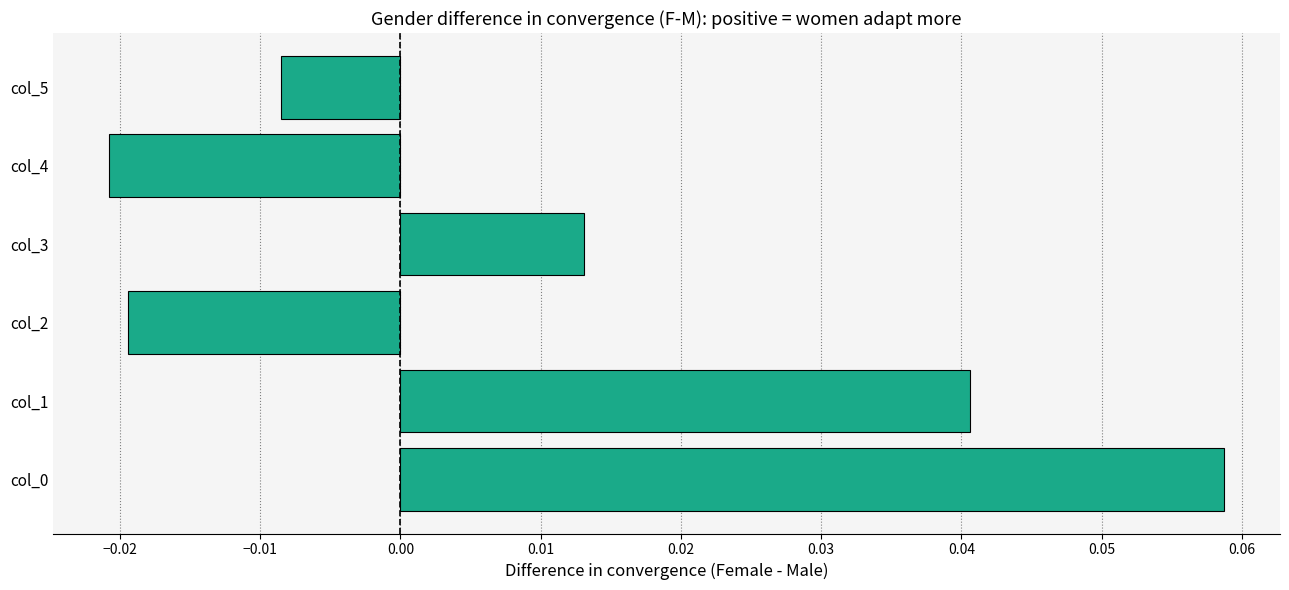

Where is the data nearest to the value 0?

col_5